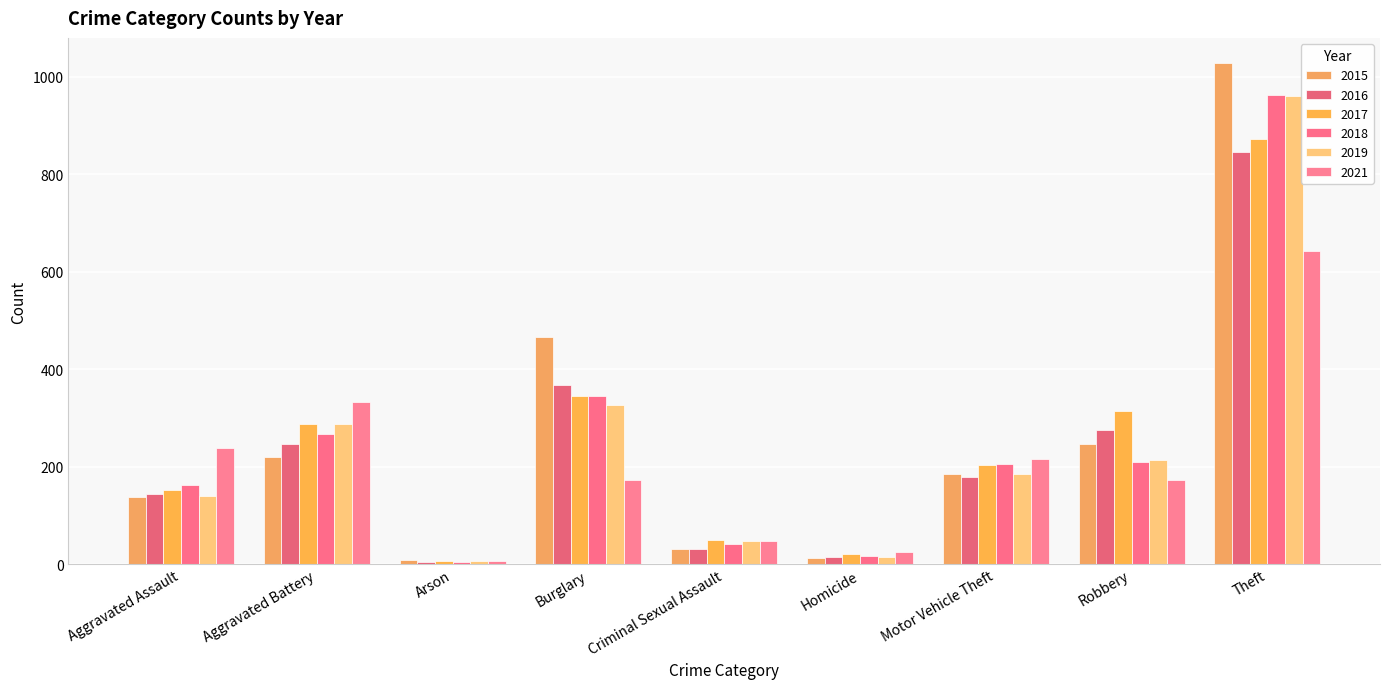

Where is 2018 nearest to the value 484?

Burglary